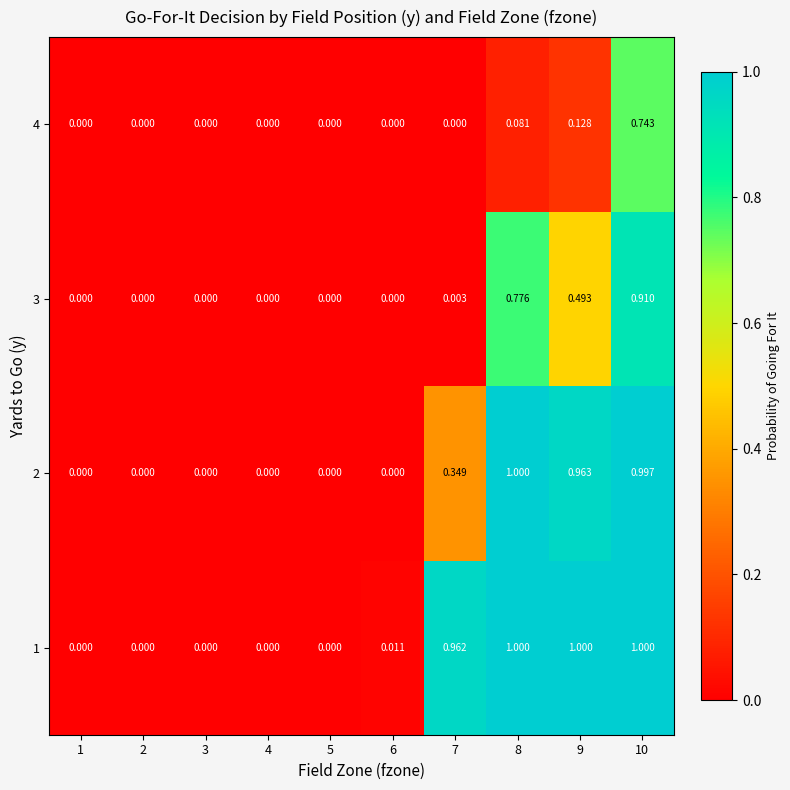

How many distinct data groups are displayed?

4